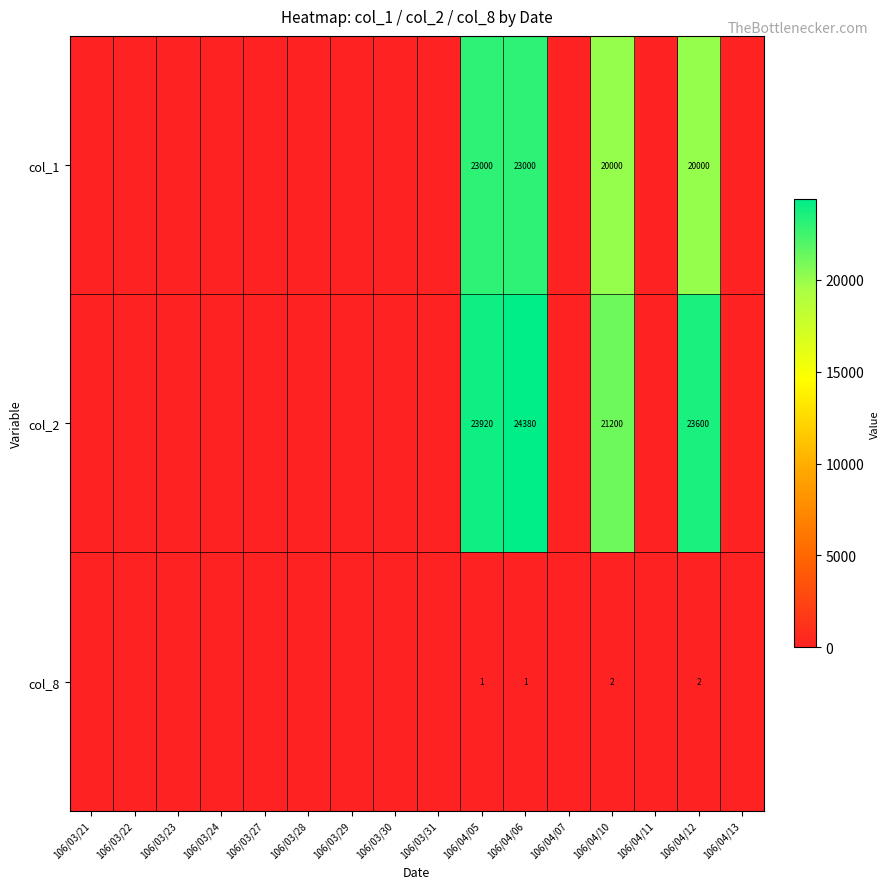

What is the spread (max minus min) of values at 106/04/06?

24379